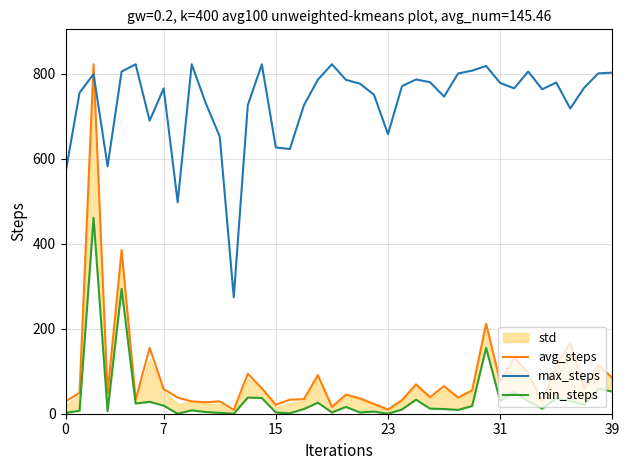

The max_steps series shows 802.4 at 39. True or false?

True